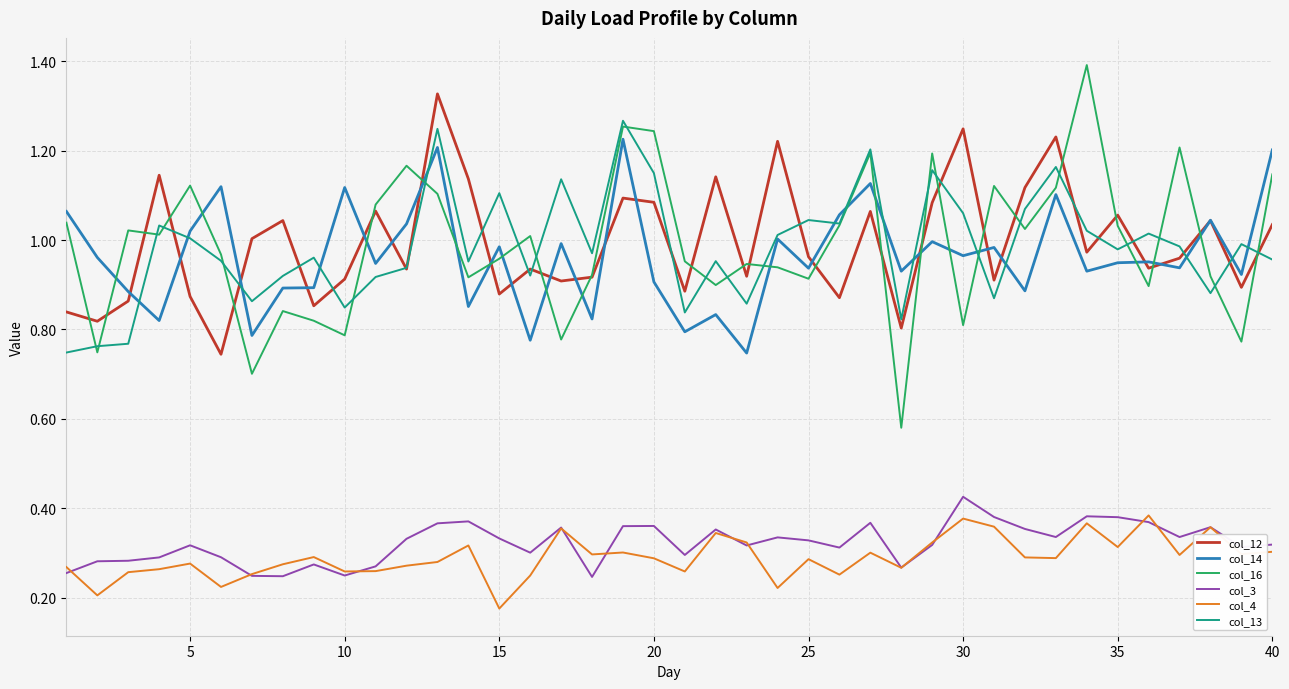

How many lines are shown in the chart?

6